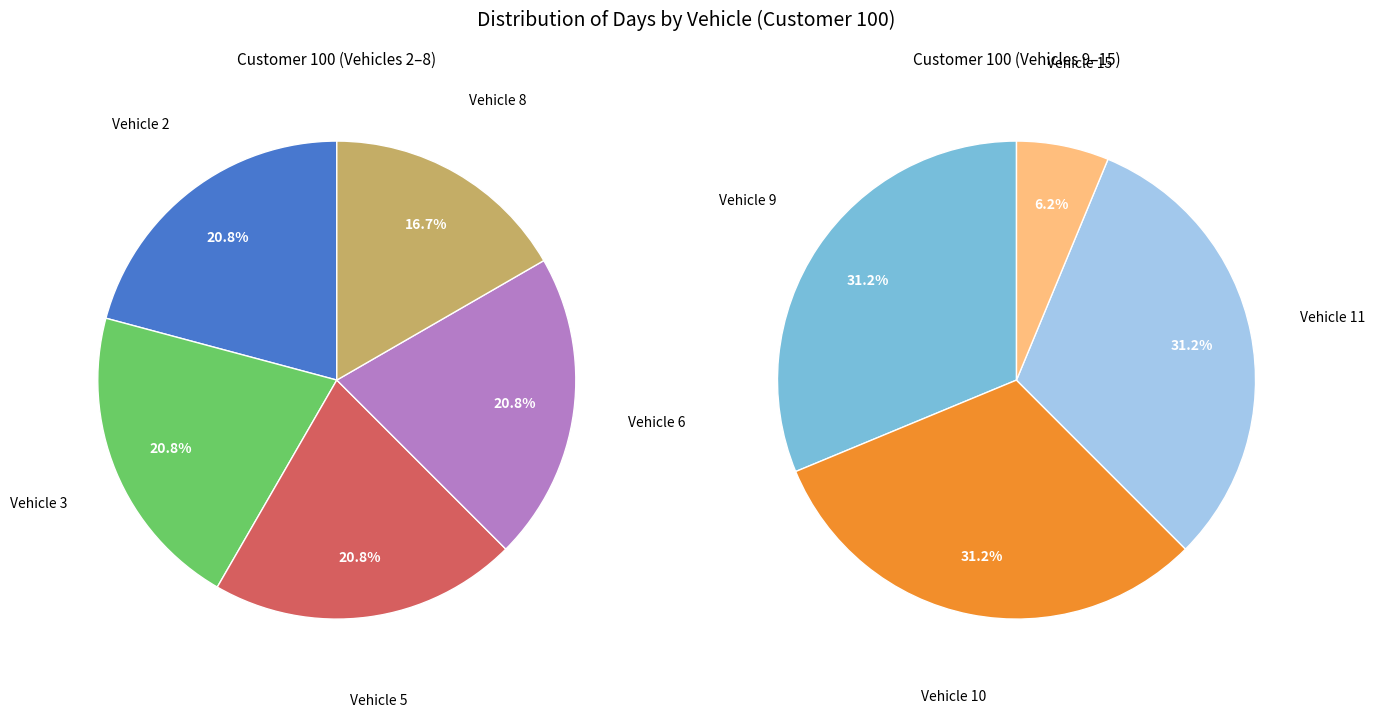

How much of the chart is everything except Vehicle 9?

87.5%